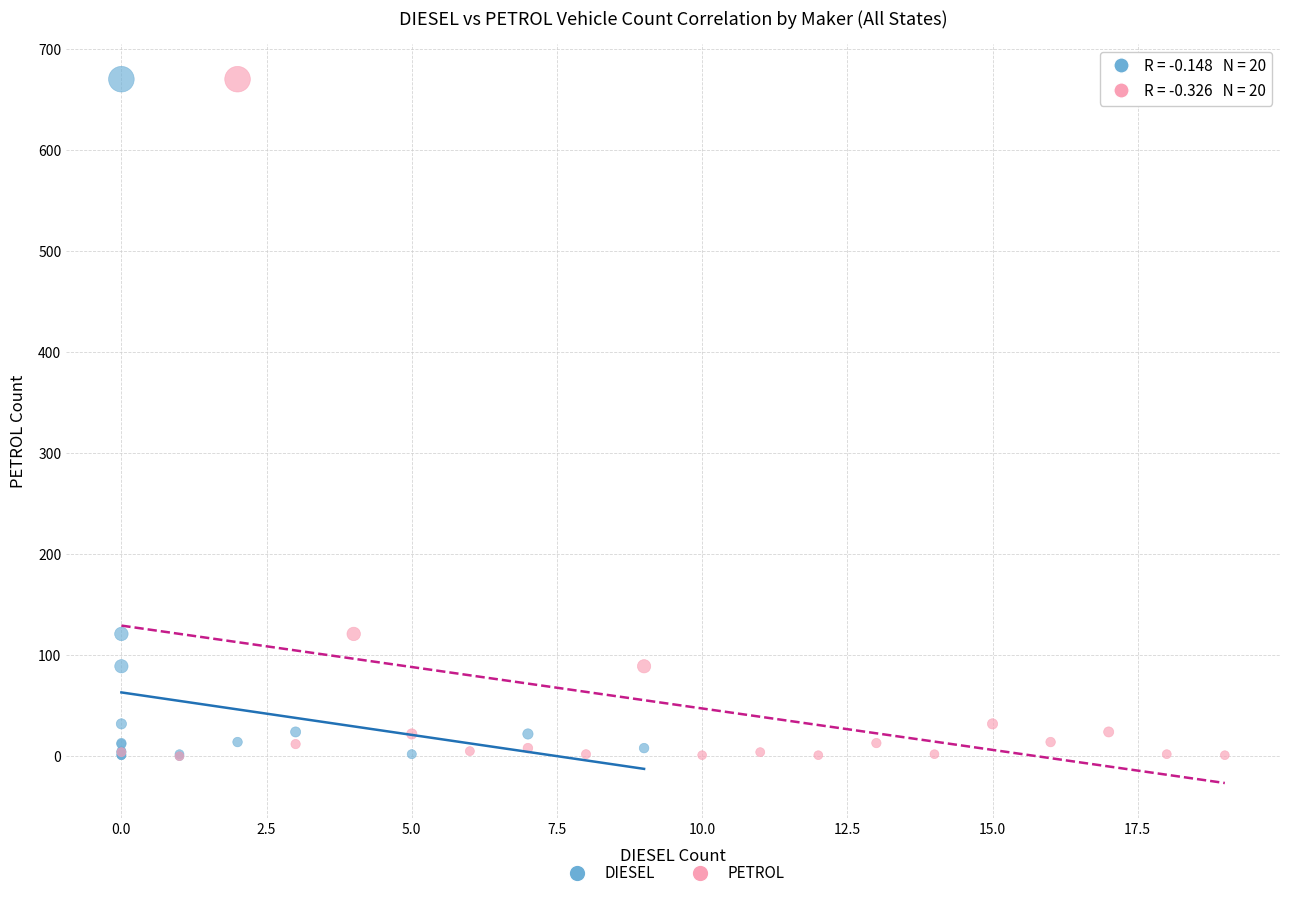

What are all the series names shown in the legend?

DIESEL, PETROL